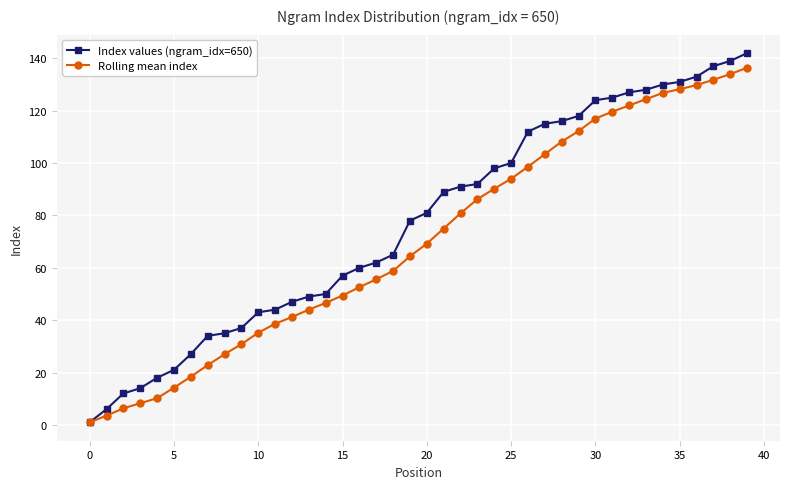

What is the value of the Rolling mean index point at the 16th from the left?

49.4